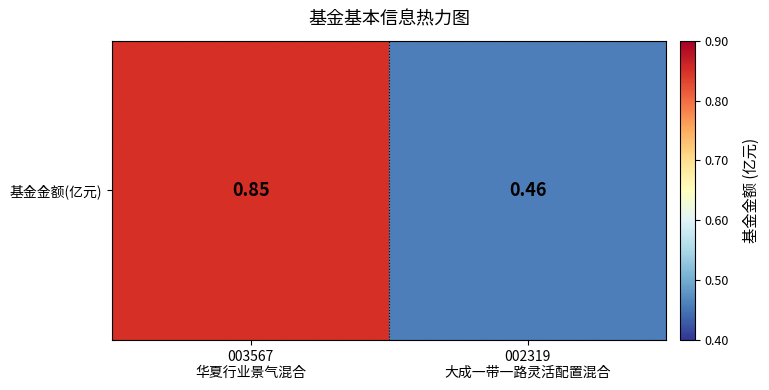

Rank the categories by value from lowest to highest.

002319
大成一带一路灵活配置混合, 003567
华夏行业景气混合